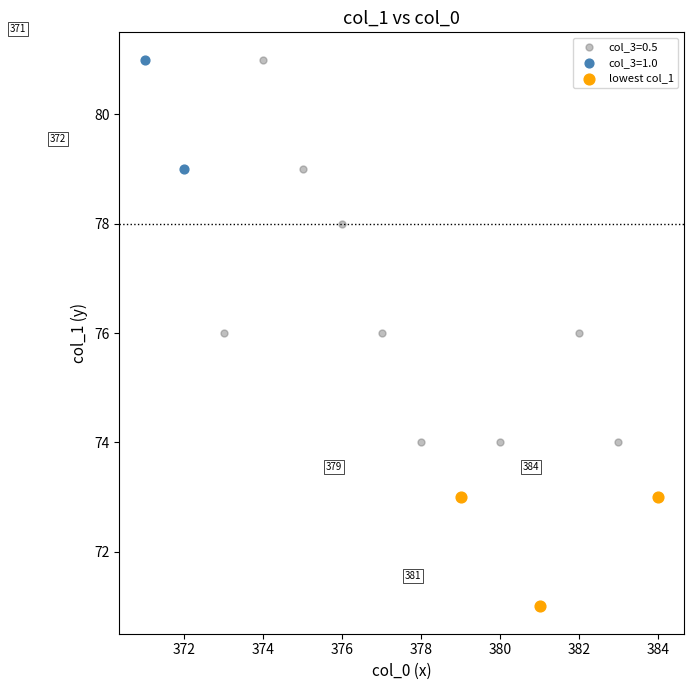

What are all the series names shown in the legend?

col_3=0.5, col_3=1.0, lowest col_1